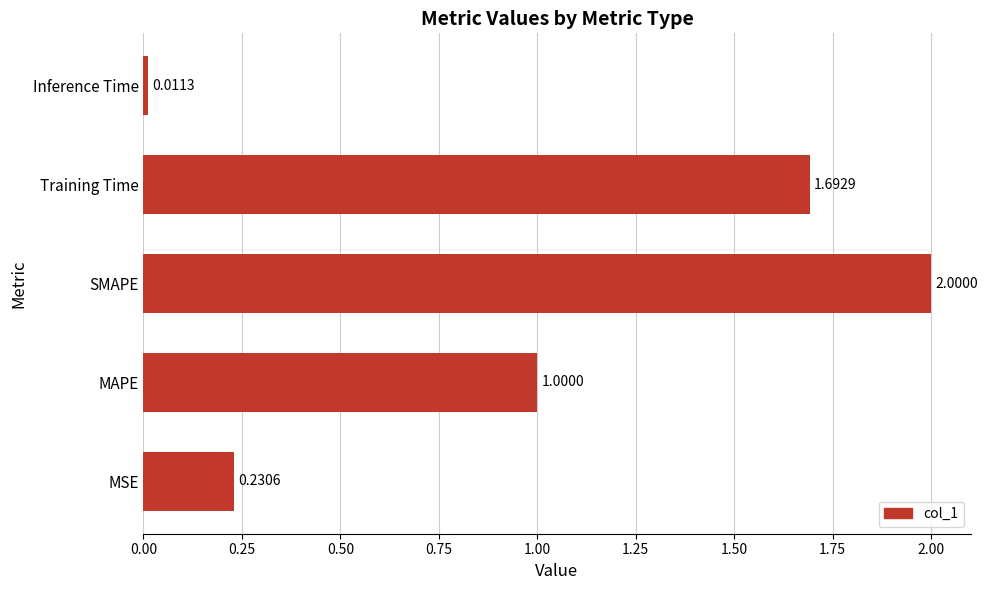

What is the average value?

1.0